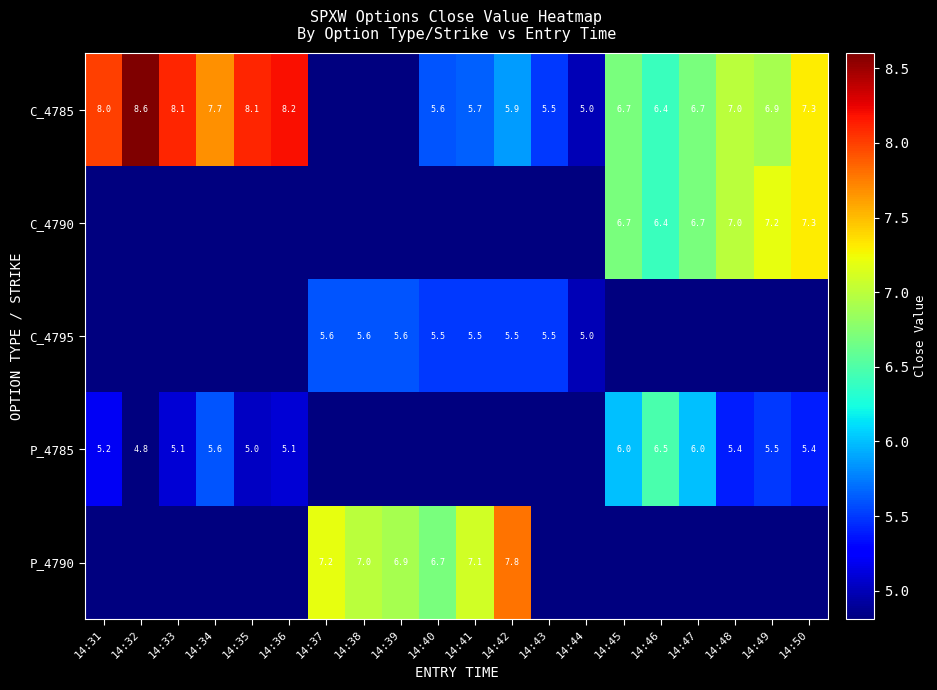

Is the value of C_4790 at 14:45 greater than the value of C_4785 at 14:44?

Yes